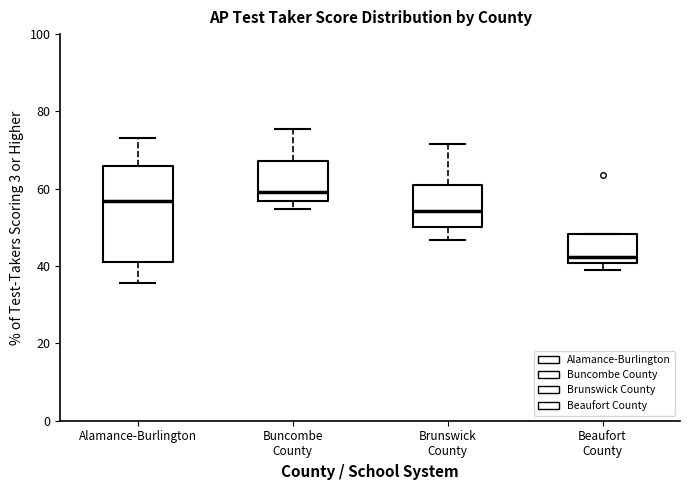

Reading left to right, read every box against the y-axis: the position of its median line, the range the box covers, and the ends of its whiskers. The values are not printed on the chart, so give them approximately, as read against the axis.

Alamance-Burlington: median 56, box 42 to 66, whiskers 36 to 74
Buncombe County: median 60, box 56 to 68, whiskers 54 to 76
Brunswick County: median 54, box 50 to 60, whiskers 46 to 72
Beaufort County: median 42, box 40 to 48, whiskers 38 to 48